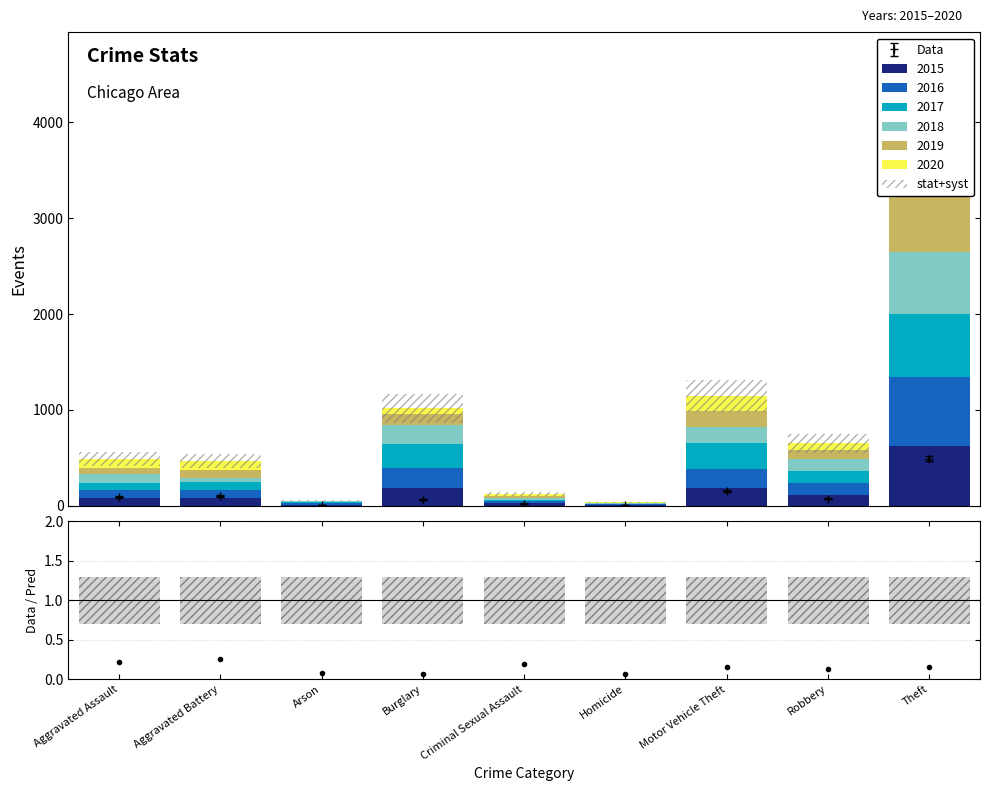

Rank the categories by value from highest to lowest.

Theft, Motor Vehicle Theft, Burglary, Robbery, Aggravated Assault, Aggravated Battery, Criminal Sexual Assault, Arson, Homicide